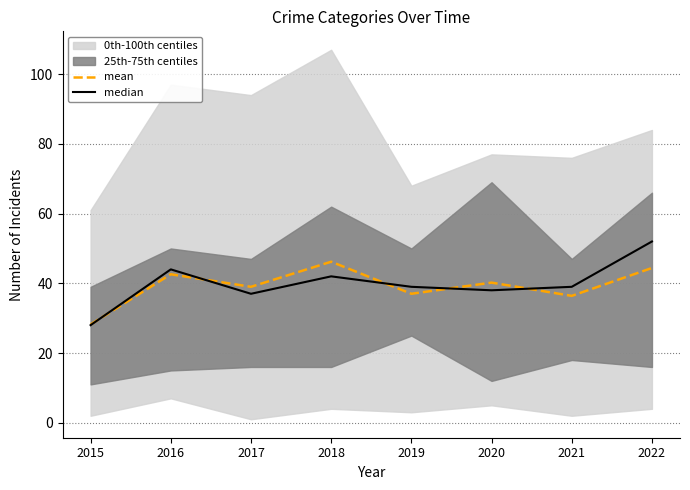

How many categories are shown in the chart?

8